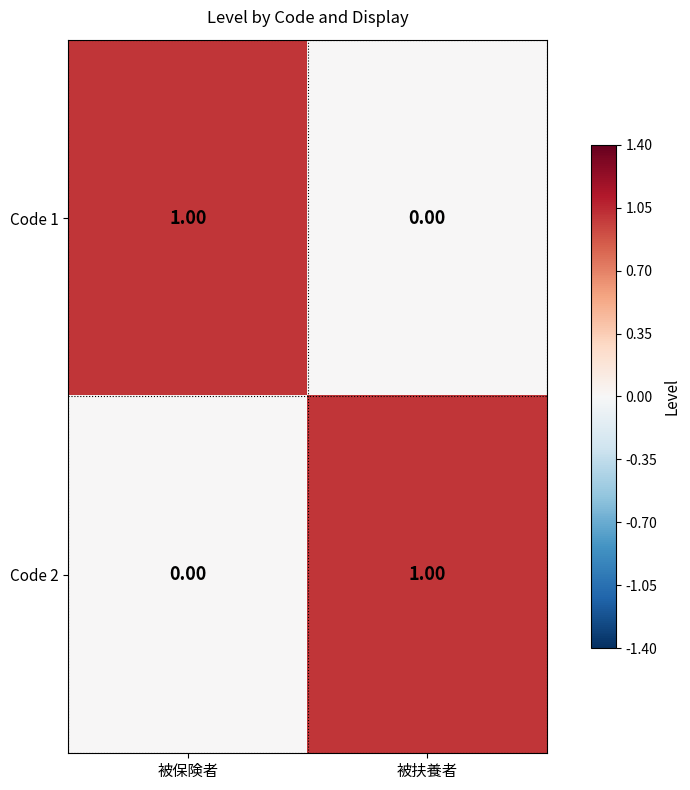

At which label is Code 1 closest to 0?

被扶養者